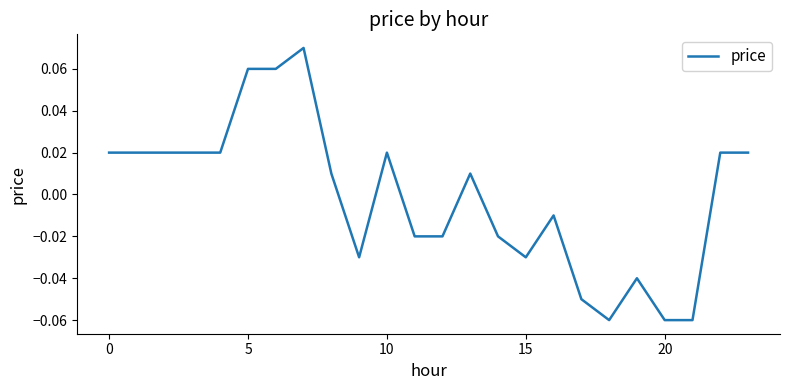

Does the chart display data point markers on the line(s)?

No